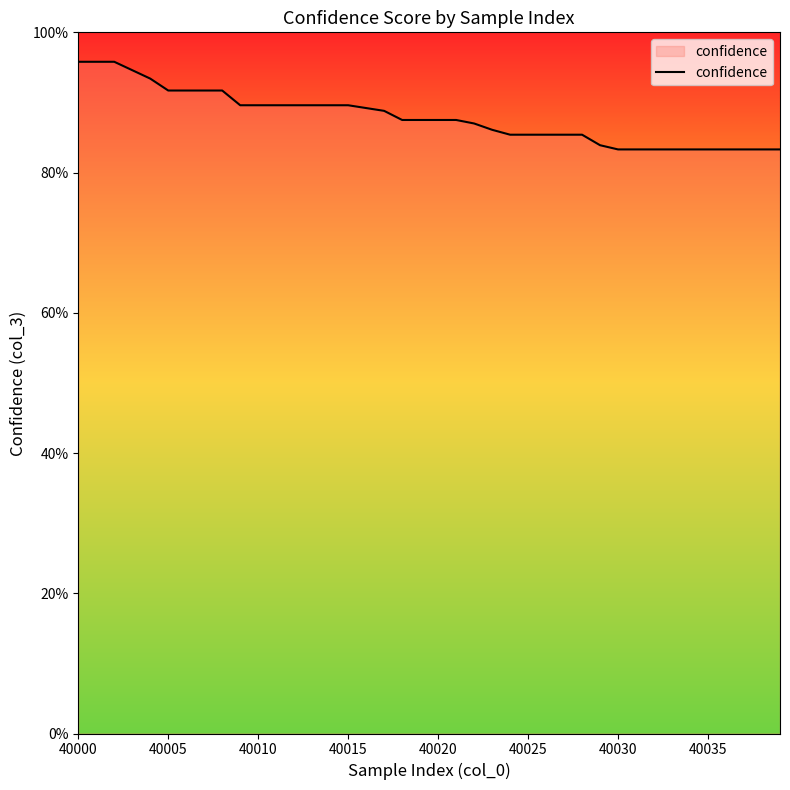

What is the greatest value displayed?

1.0